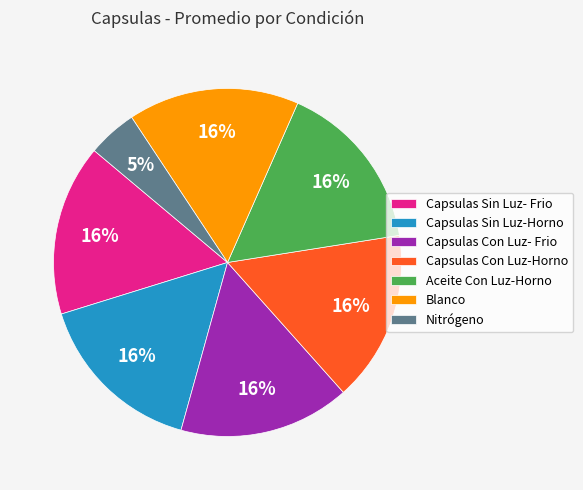

Count the number of slices in the pie.

7